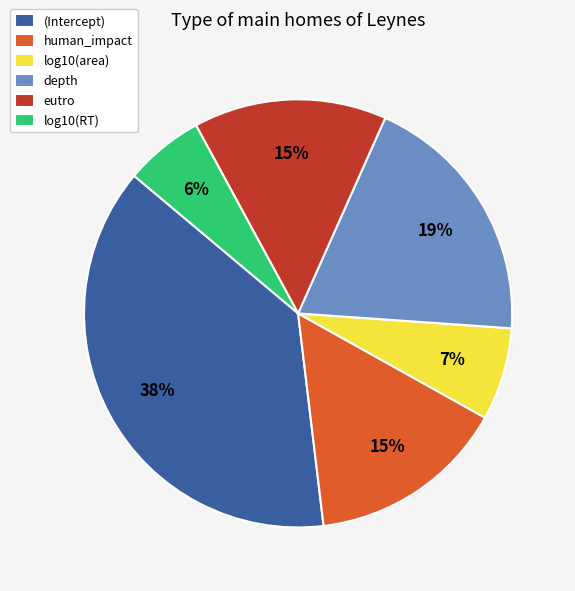

The depth slice represents 25% of the pie. True or false?

False